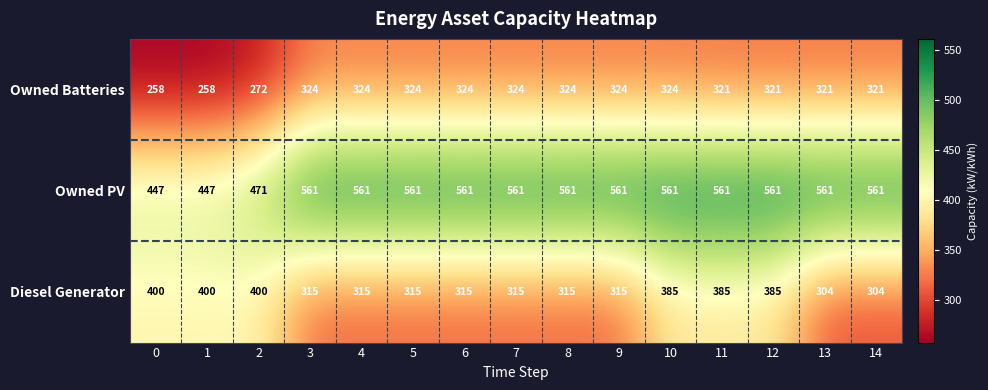

What is the difference between the maximum and minimum values in the Owned PV series?

114